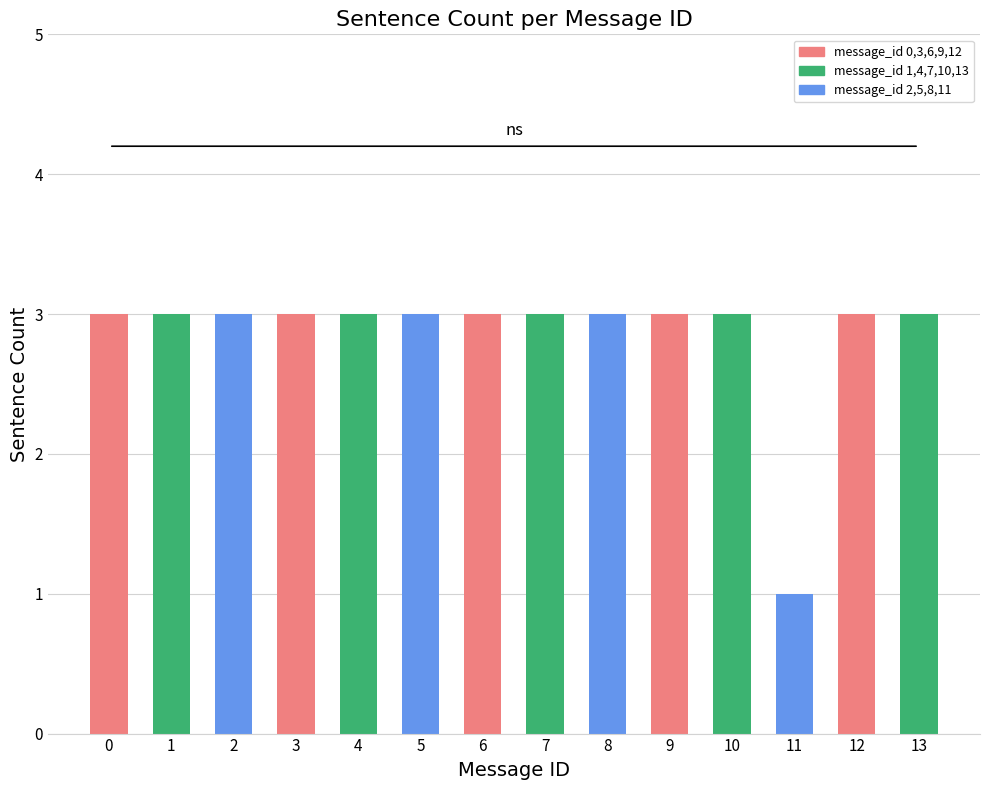

What is the ratio of the value at 7 to the value at 2?

1.0